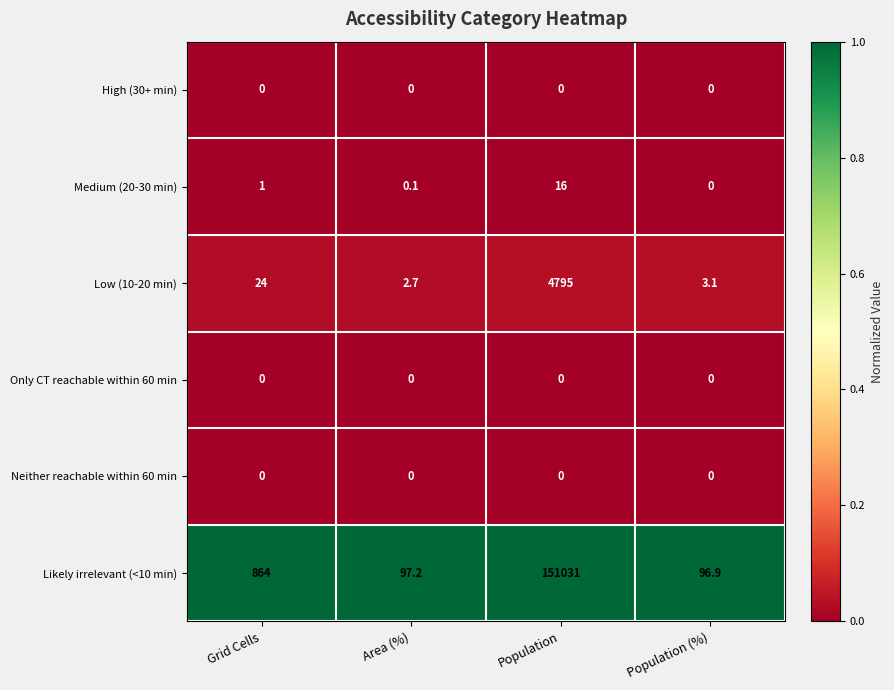

Is it true that Low (10-20 min) equals 3.1 at Population (%)?

True